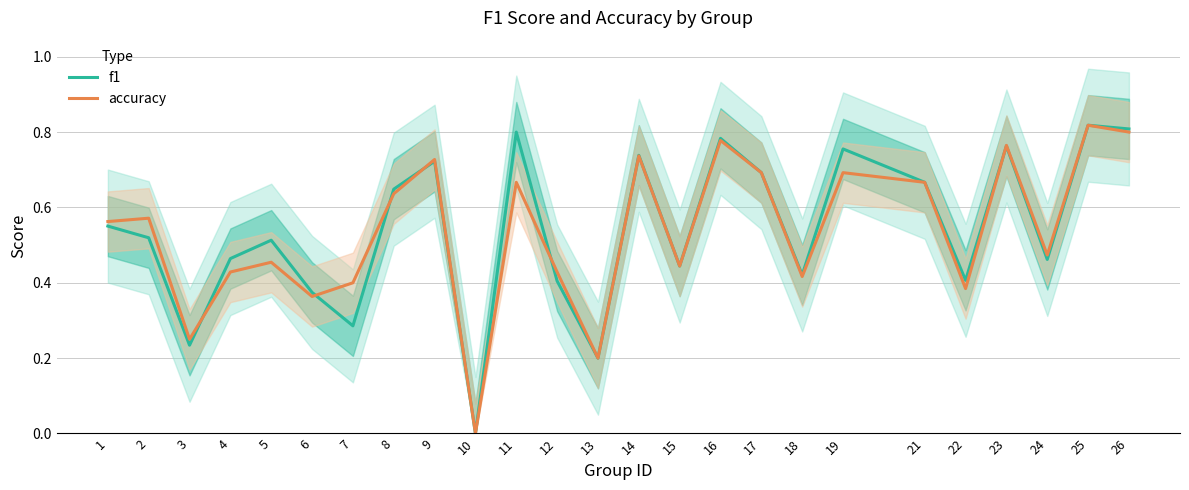

Between 3 and 6, which is larger?

6